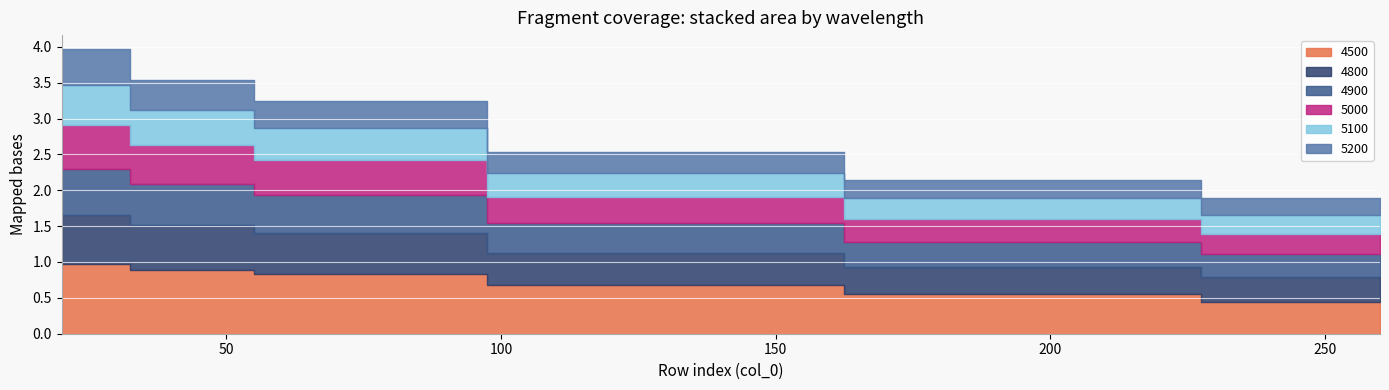

What are all the series names shown in the legend?

4500, 4800, 4900, 5000, 5100, 5200